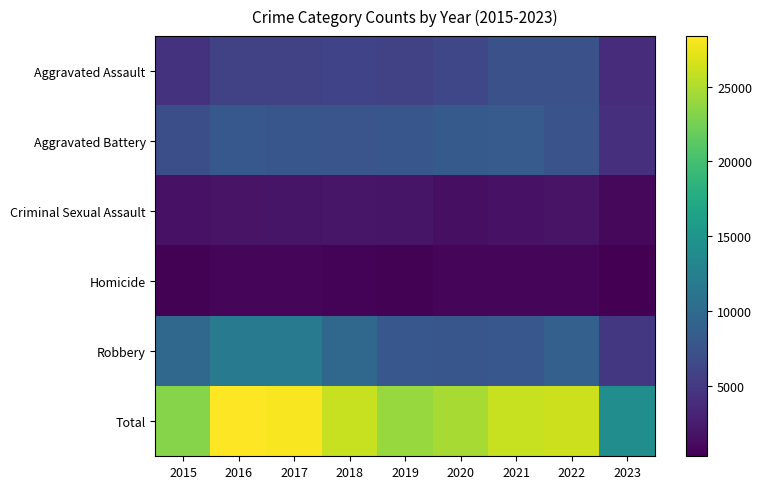

Reading right to left, transcribe all the data shown in this chart.

Aggravated Assault: 2023=3885	2022=7277	2021=7243	2020=6263	2019=5841	2018=6001	2017=5793	2016=5712	2015=4480
Aggravated Battery: 2023=4085	2022=7486	2021=8345	2020=8319	2019=7857	2018=7734	2017=7845	2016=8085	2015=7018
Criminal Sexual Assault: 2023=926	2022=1770	2021=1695	2020=1465	2019=1888	2018=1995	2017=1954	2016=1825	2015=1679
Homicide: 2023=327	2022=718	2021=804	2020=787	2019=498	2018=589	2017=672	2016=786	2015=496
Robbery: 2023=4870	2022=8965	2021=7917	2020=7855	2019=7994	2018=9680	2017=11880	2016=11960	2015=9638
Total: 2023=14093	2022=26216	2021=26004	2020=24689	2019=24078	2018=25999	2017=28144	2016=28368	2015=23311